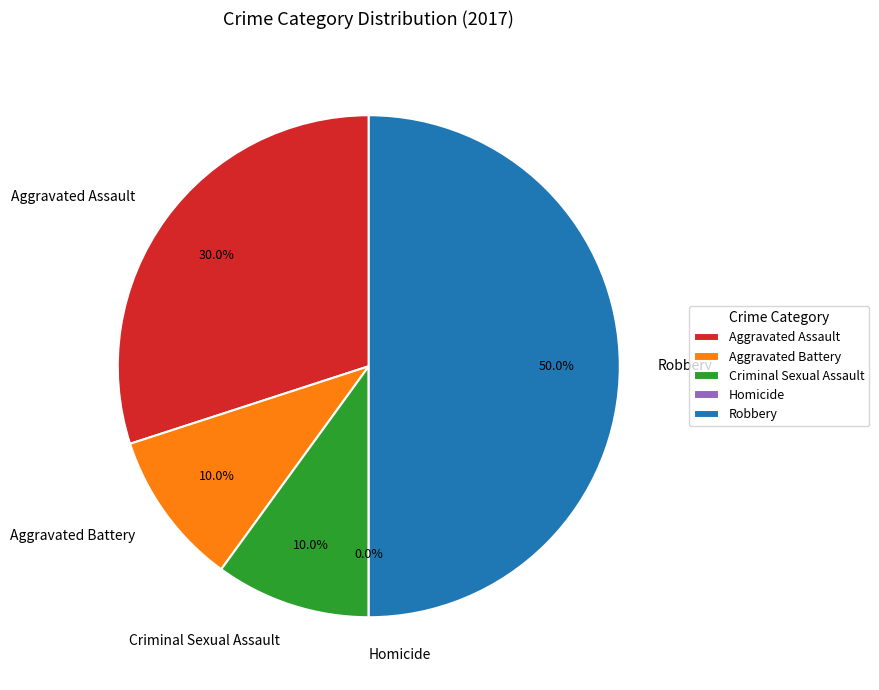

Is there a majority slice in this chart?

No